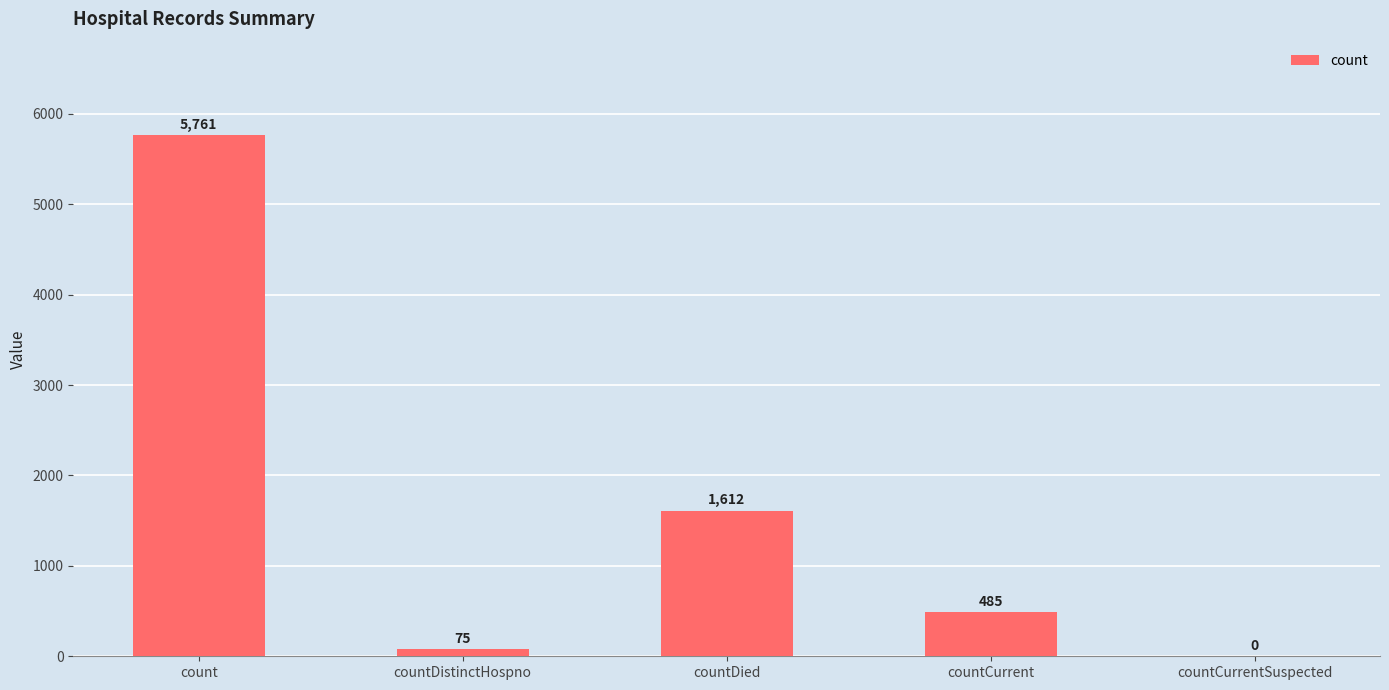

What is the sum of all values?

7933